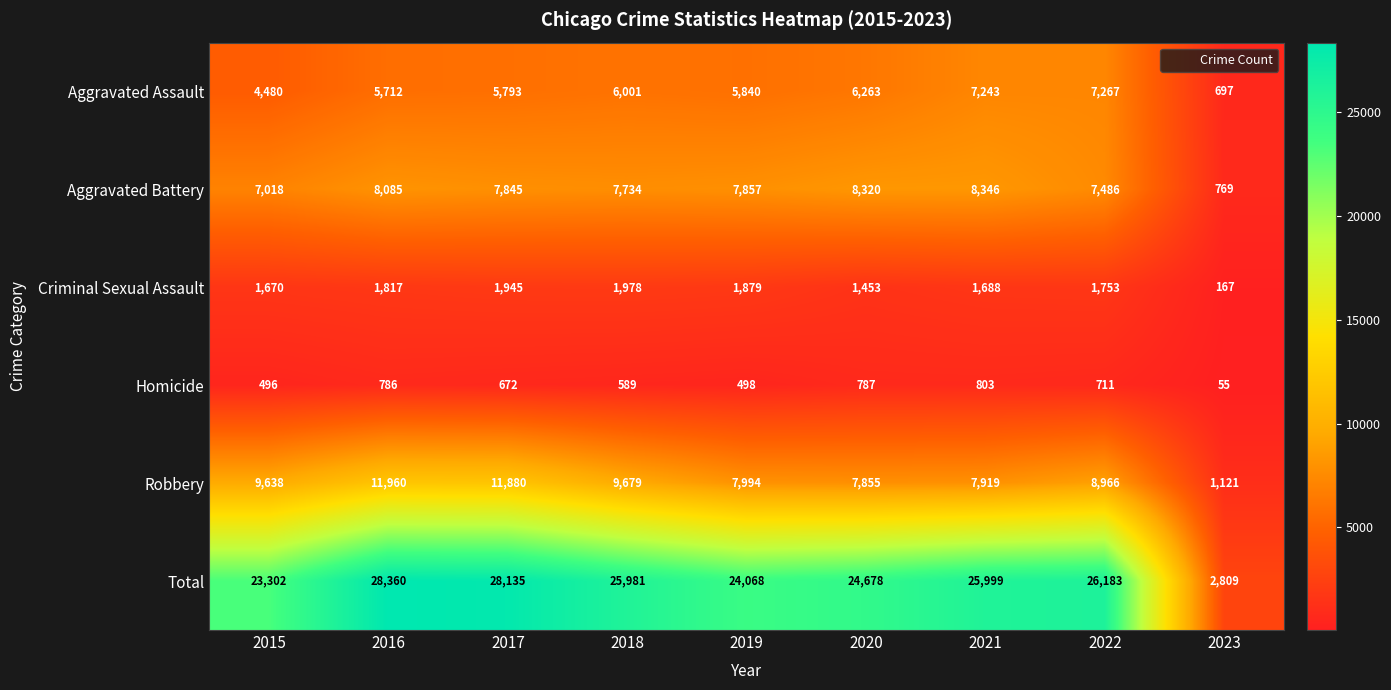

Rank the series at 2015 from highest to lowest value.

Total, Robbery, Aggravated Battery, Aggravated Assault, Criminal Sexual Assault, Homicide